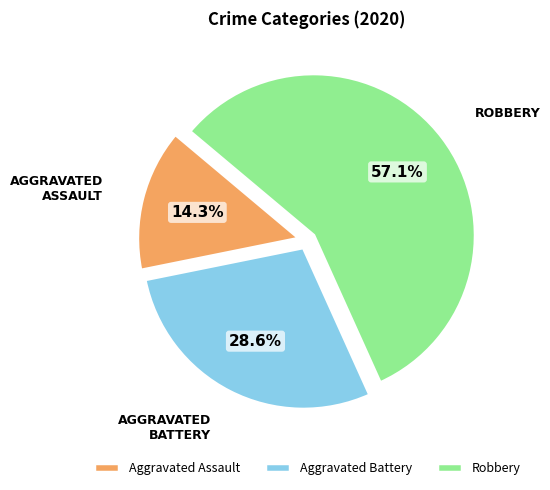

True or false: Aggravated Assault accounts for 23% of the total.

False